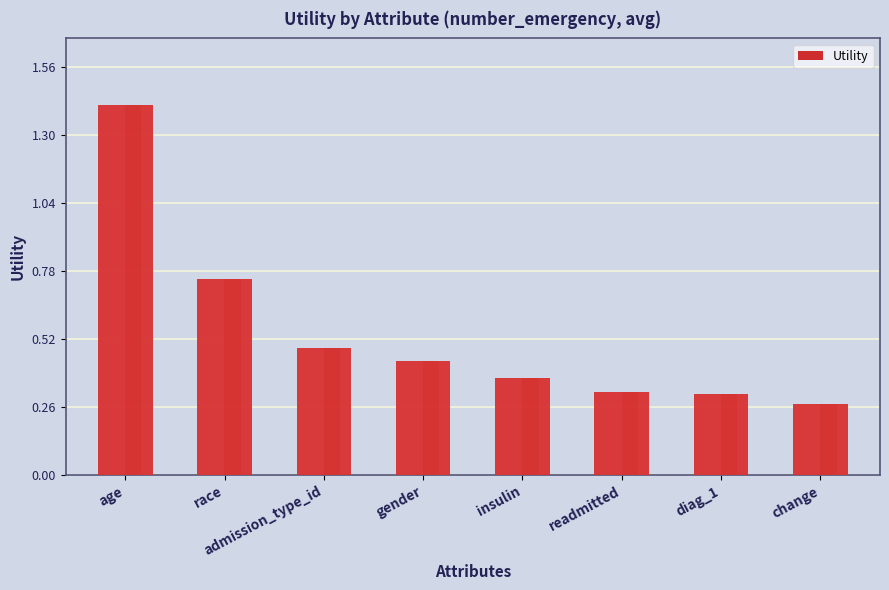

What is the change in value from race to readmitted?

-0.4